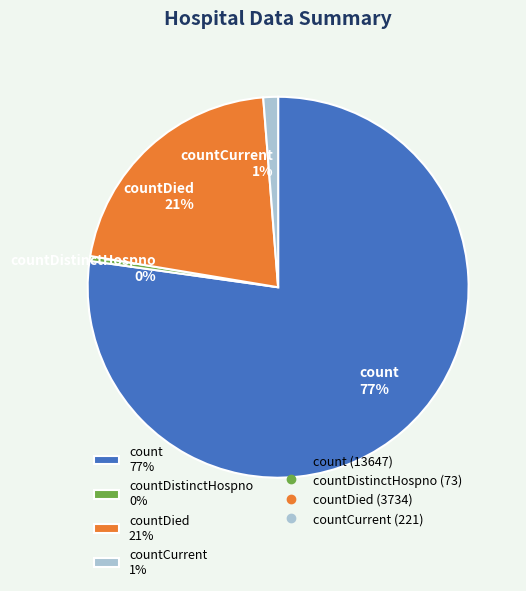

How many slices are in this pie chart?

4